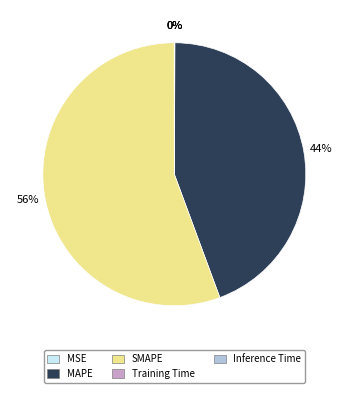

To the nearest percent, what is the combined percentage of SMAPE and MAPE?

100%